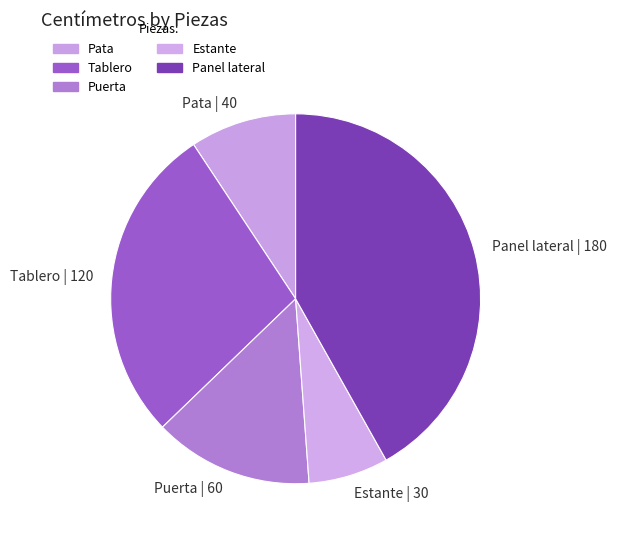

Which category has the biggest portion of the pie?

Panel lateral